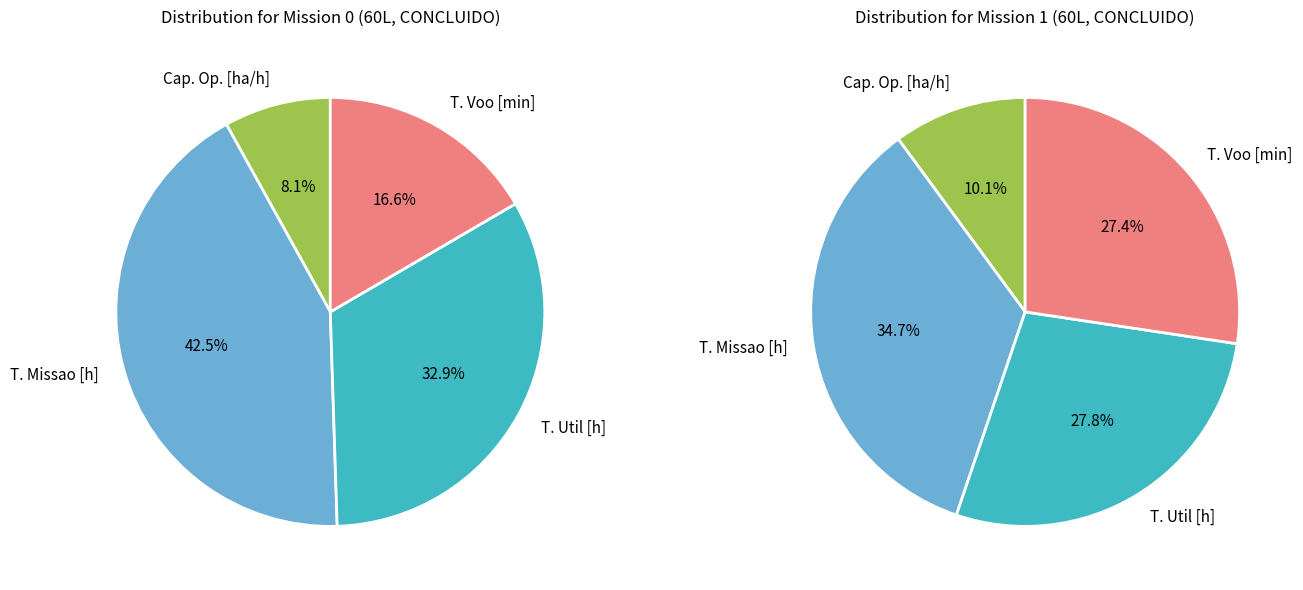

Which series has the widest spread of values?

Mission 0